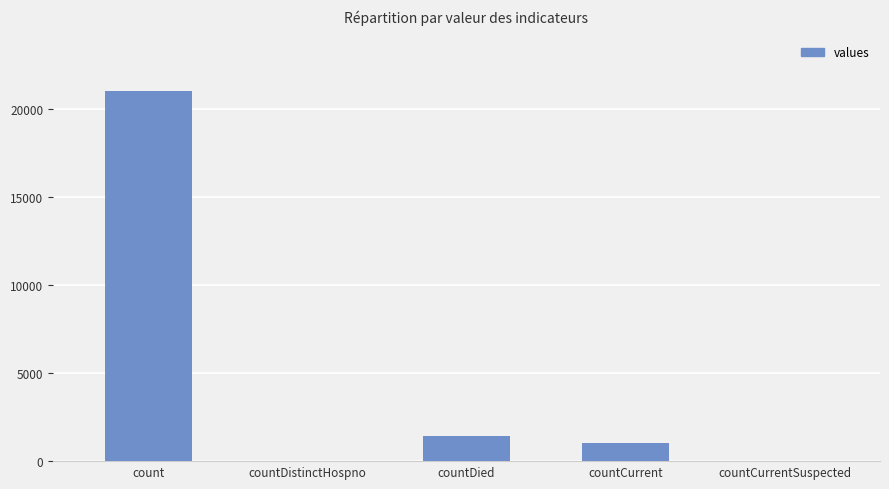

Which has a higher value, count or countDistinctHospno?

count